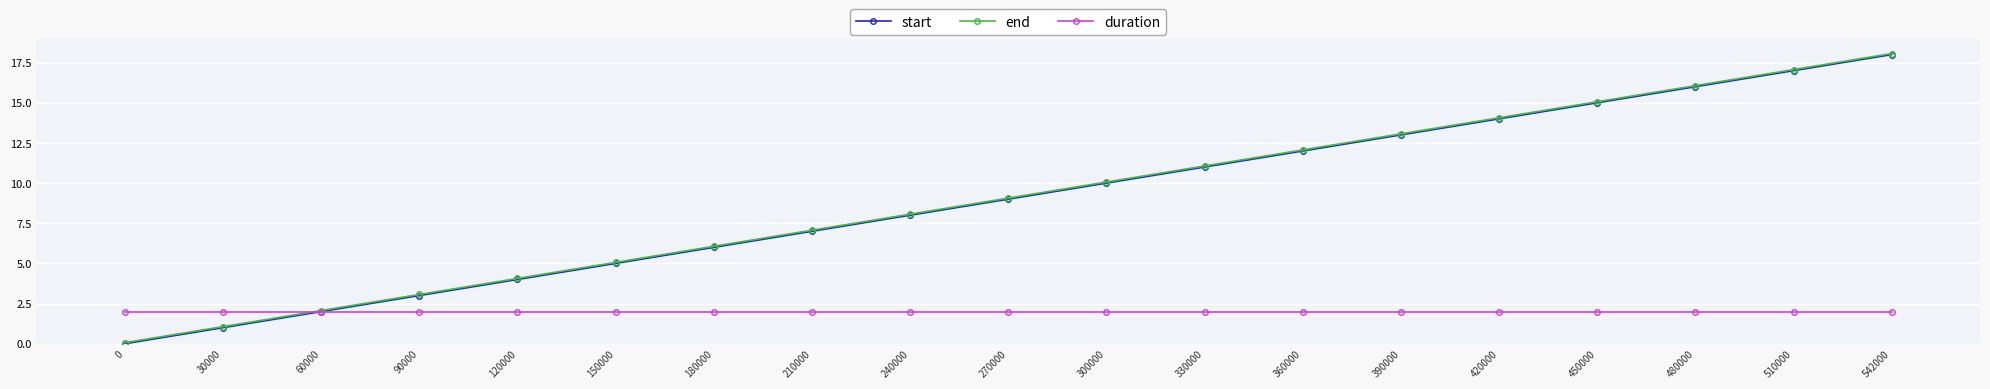

The value of duration at 60000 is 1.0. True or false?

False